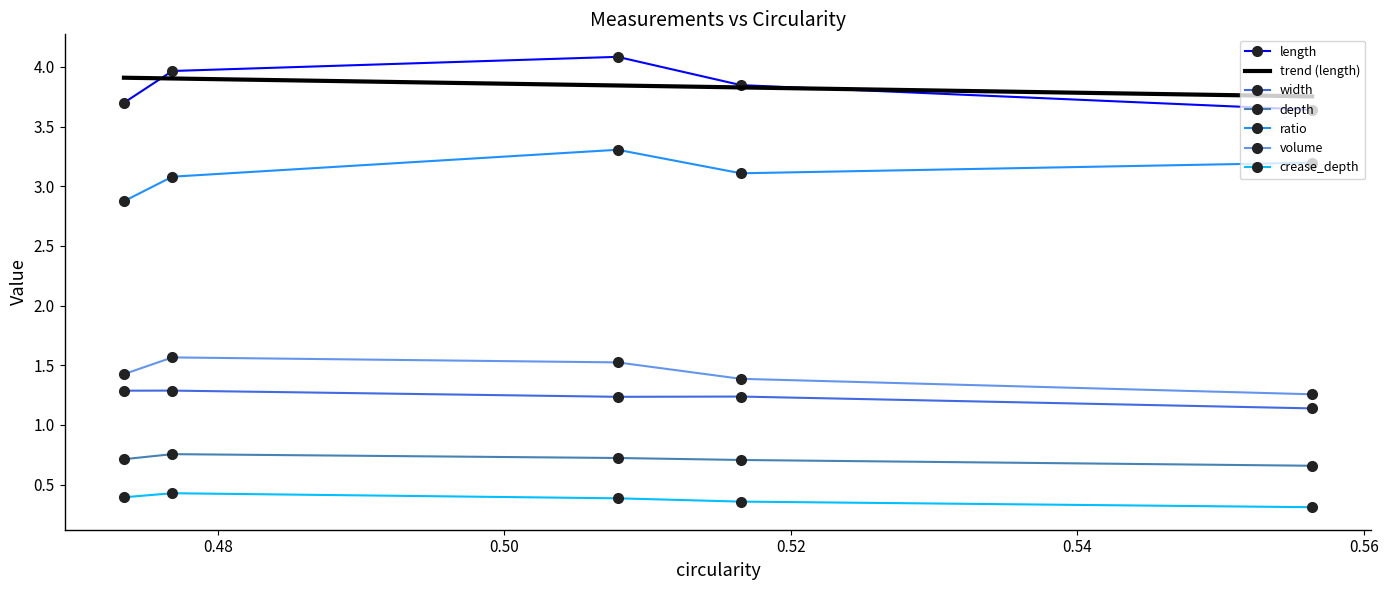

True or false: ratio and depth intersect in this chart.

False